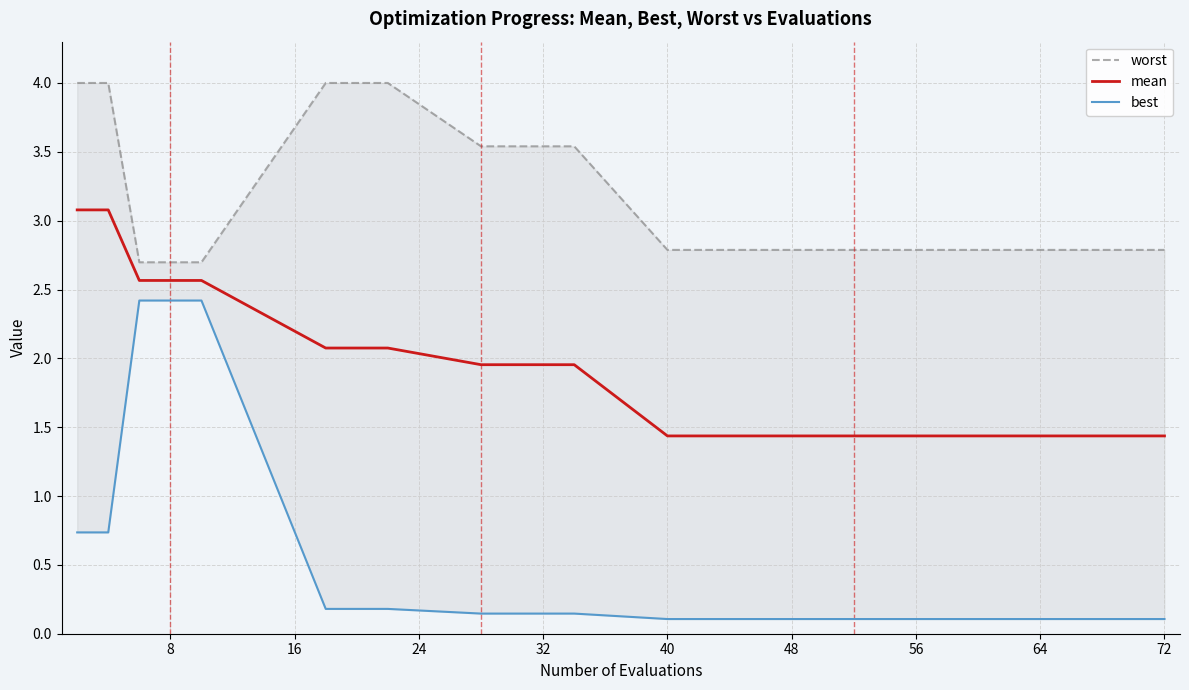

Which series has the widest spread of values?

best